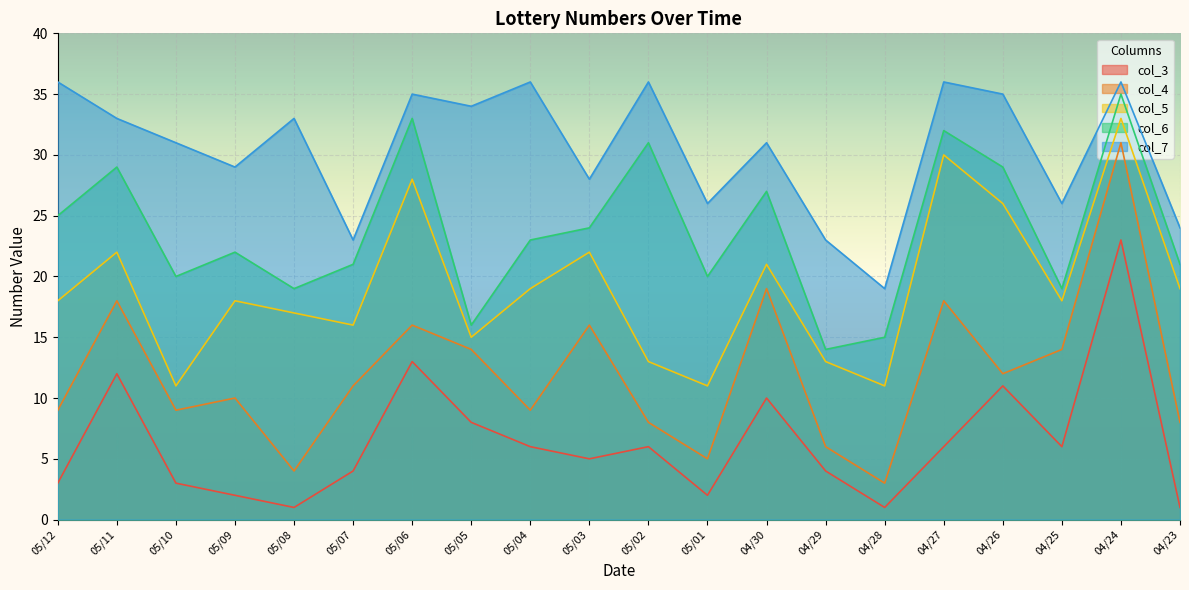

Reading right to left, transcribe all the data shown in this chart.

col_3: 04/23=1	04/24=23	04/25=6	04/26=11	04/27=6	04/28=1	04/29=4	04/30=10	05/01=2	05/02=6	05/03=5	05/04=6	05/05=8	05/06=13	05/07=4	05/08=1	05/09=2	05/10=3	05/11=12	05/12=3
col_4: 04/23=8	04/24=31	04/25=14	04/26=12	04/27=18	04/28=3	04/29=6	04/30=19	05/01=5	05/02=8	05/03=16	05/04=9	05/05=14	05/06=16	05/07=11	05/08=4	05/09=10	05/10=9	05/11=18	05/12=9
col_5: 04/23=19	04/24=33	04/25=18	04/26=26	04/27=30	04/28=11	04/29=13	04/30=21	05/01=11	05/02=13	05/03=22	05/04=19	05/05=15	05/06=28	05/07=16	05/08=17	05/09=18	05/10=11	05/11=22	05/12=18
col_6: 04/23=21	04/24=35	04/25=19	04/26=29	04/27=32	04/28=15	04/29=14	04/30=27	05/01=20	05/02=31	05/03=24	05/04=23	05/05=16	05/06=33	05/07=21	05/08=19	05/09=22	05/10=20	05/11=29	05/12=25
col_7: 04/23=24	04/24=36	04/25=26	04/26=35	04/27=36	04/28=19	04/29=23	04/30=31	05/01=26	05/02=36	05/03=28	05/04=36	05/05=34	05/06=35	05/07=23	05/08=33	05/09=29	05/10=31	05/11=33	05/12=36